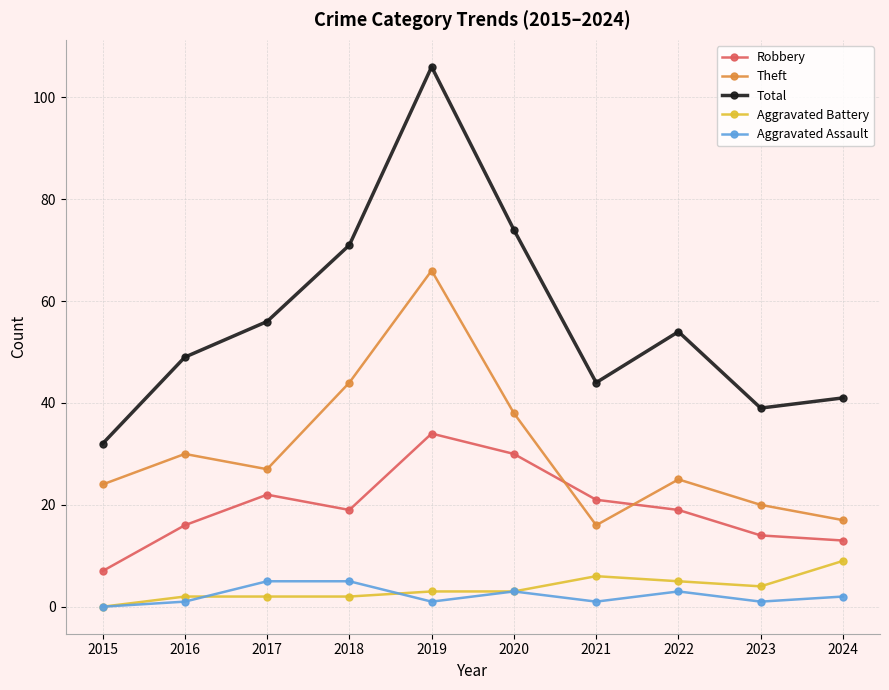

Reading right to left, extract all data points from this chart.

Robbery: 2024=13	2023=14	2022=19	2021=21	2020=30	2019=34	2018=19	2017=22	2016=16	2015=7
Theft: 2024=17	2023=20	2022=25	2021=16	2020=38	2019=66	2018=44	2017=27	2016=30	2015=24
Total: 2024=41	2023=39	2022=54	2021=44	2020=74	2019=106	2018=71	2017=56	2016=49	2015=32
Aggravated Battery: 2024=9	2023=4	2022=5	2021=6	2020=3	2019=3	2018=2	2017=2	2016=2	2015=0
Aggravated Assault: 2024=2	2023=1	2022=3	2021=1	2020=3	2019=1	2018=5	2017=5	2016=1	2015=0